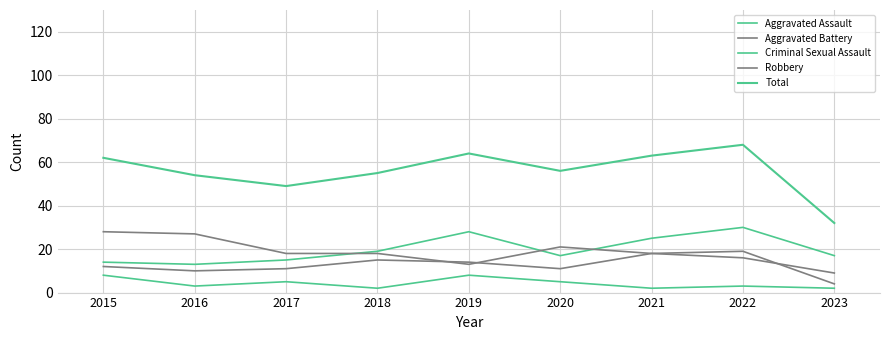

What is the difference between the highest and lowest values at 2020?

51